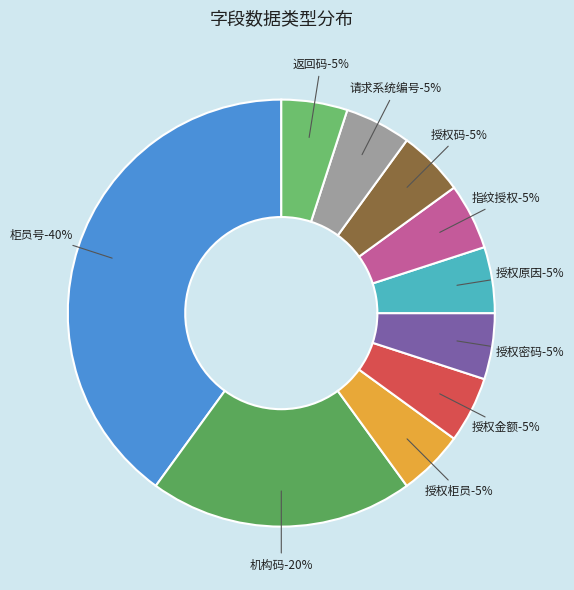

Rank the categories by value from lowest to highest.

授权柜员, 授权金额, 授权密码, 授权原因, 指纹授权, 授权码, 请求系统编号, 返回码, 机构码, 柜员号